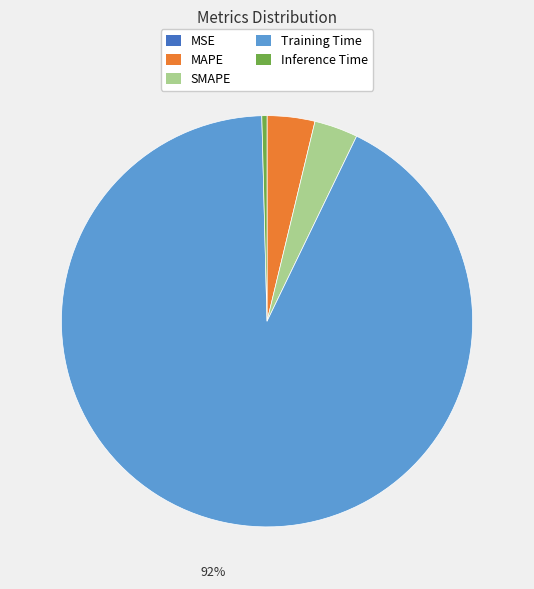

What percentage is the SMAPE slice, to the nearest percent?

3%